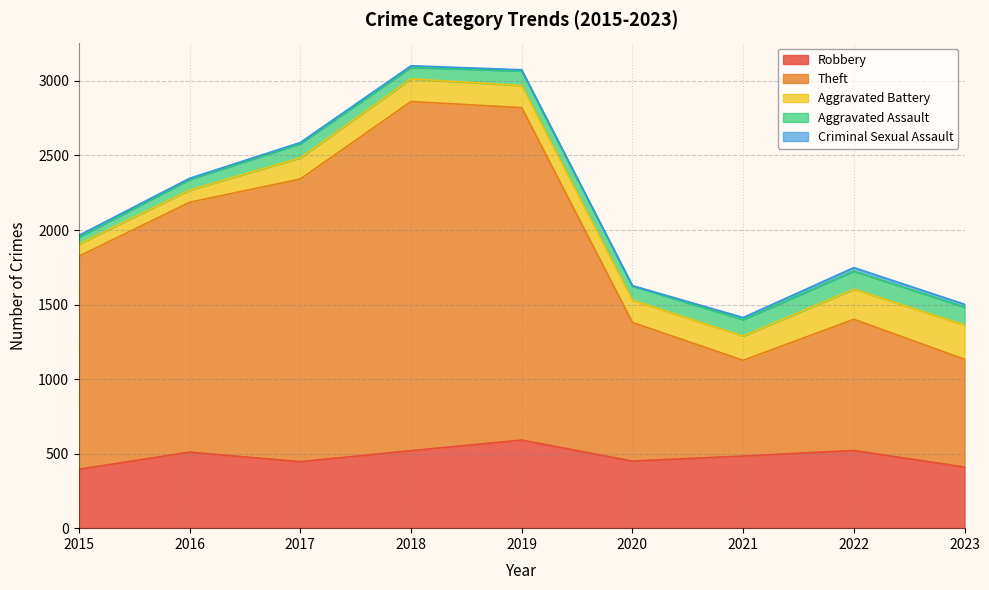

At which label does Theft first exceed 1429?

2016